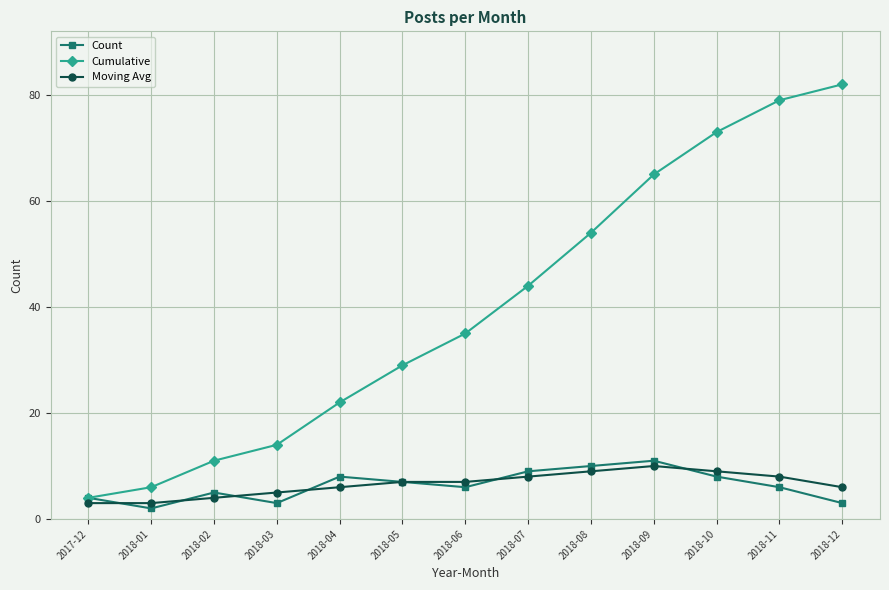

How many lines are shown in the chart?

3